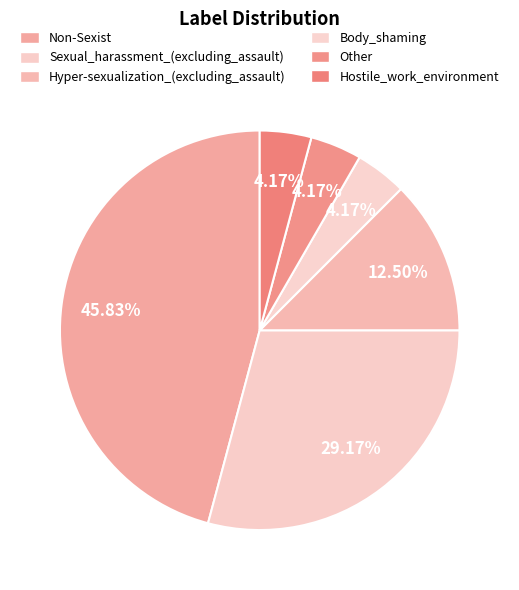

How many slices are in this pie chart?

6